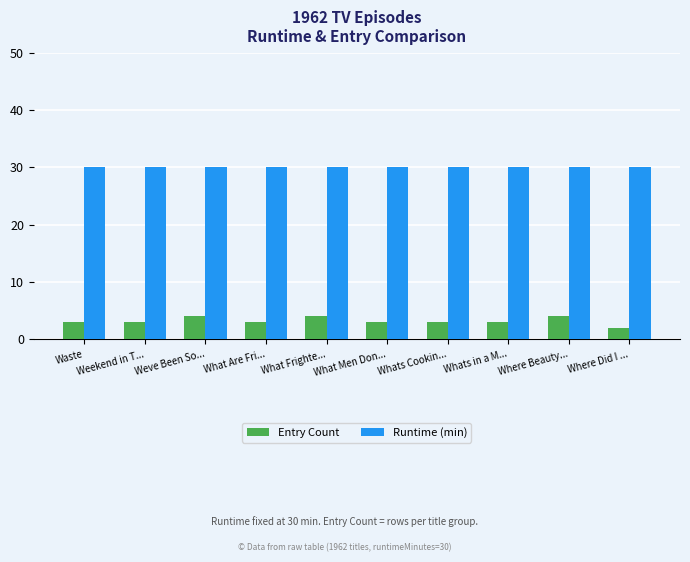

Which series has the largest range (max minus min)?

Entry Count